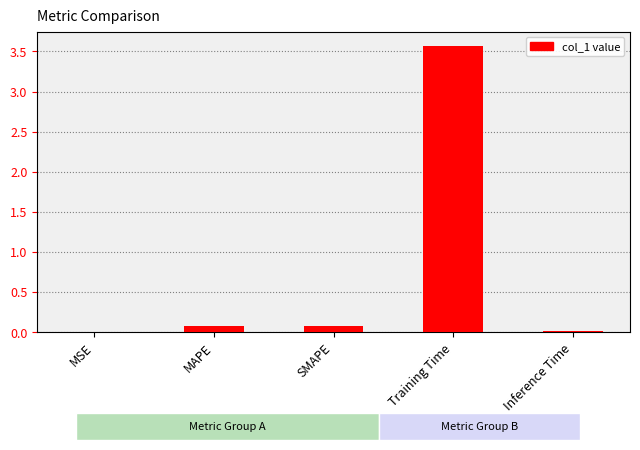

Which category has the highest value across all series?

Training Time